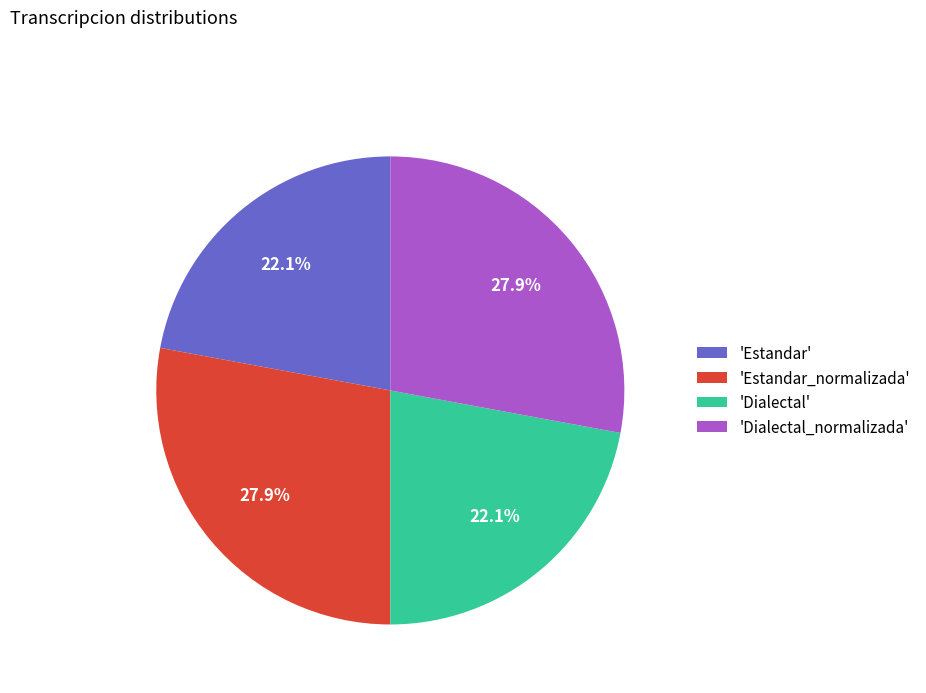

Approximately how many times larger is the value at 'Dialectal' compared to 'Estandar_normalizada'?

0.8